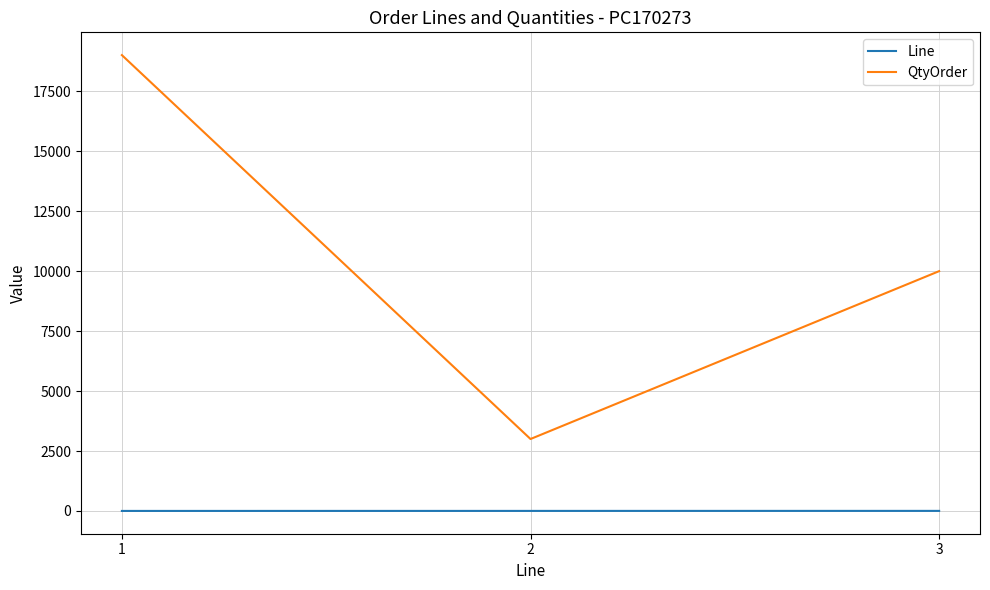

Where is QtyOrder nearest to the value 11004?

3